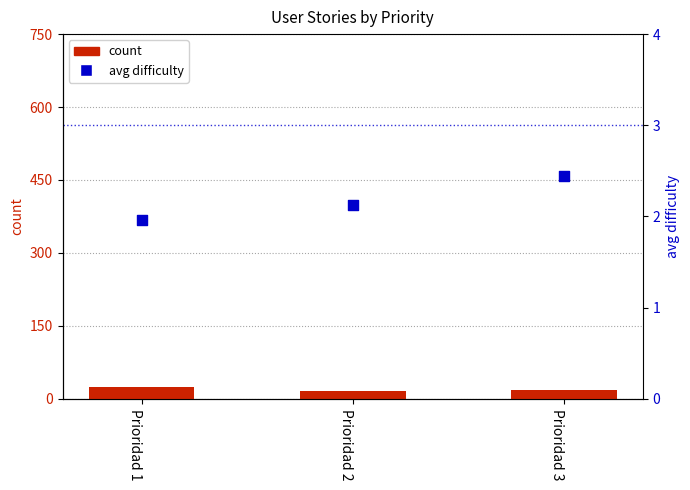

Which series has the largest total across all categories?

count